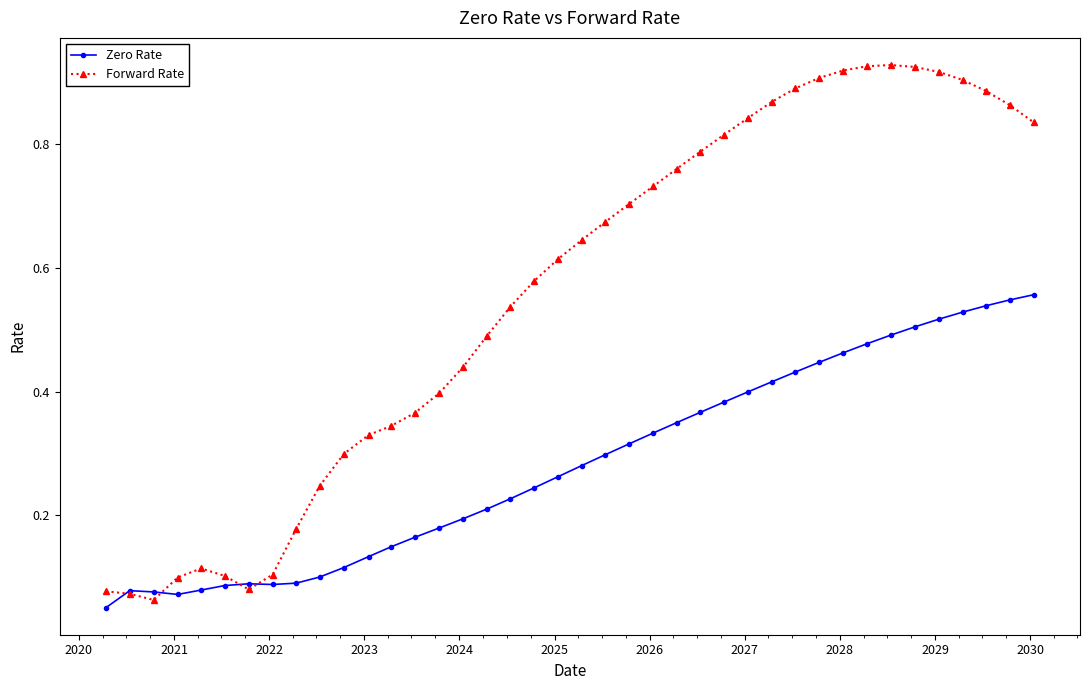

List the series in order of their overall mean, highest first.

Forward Rate, Zero Rate